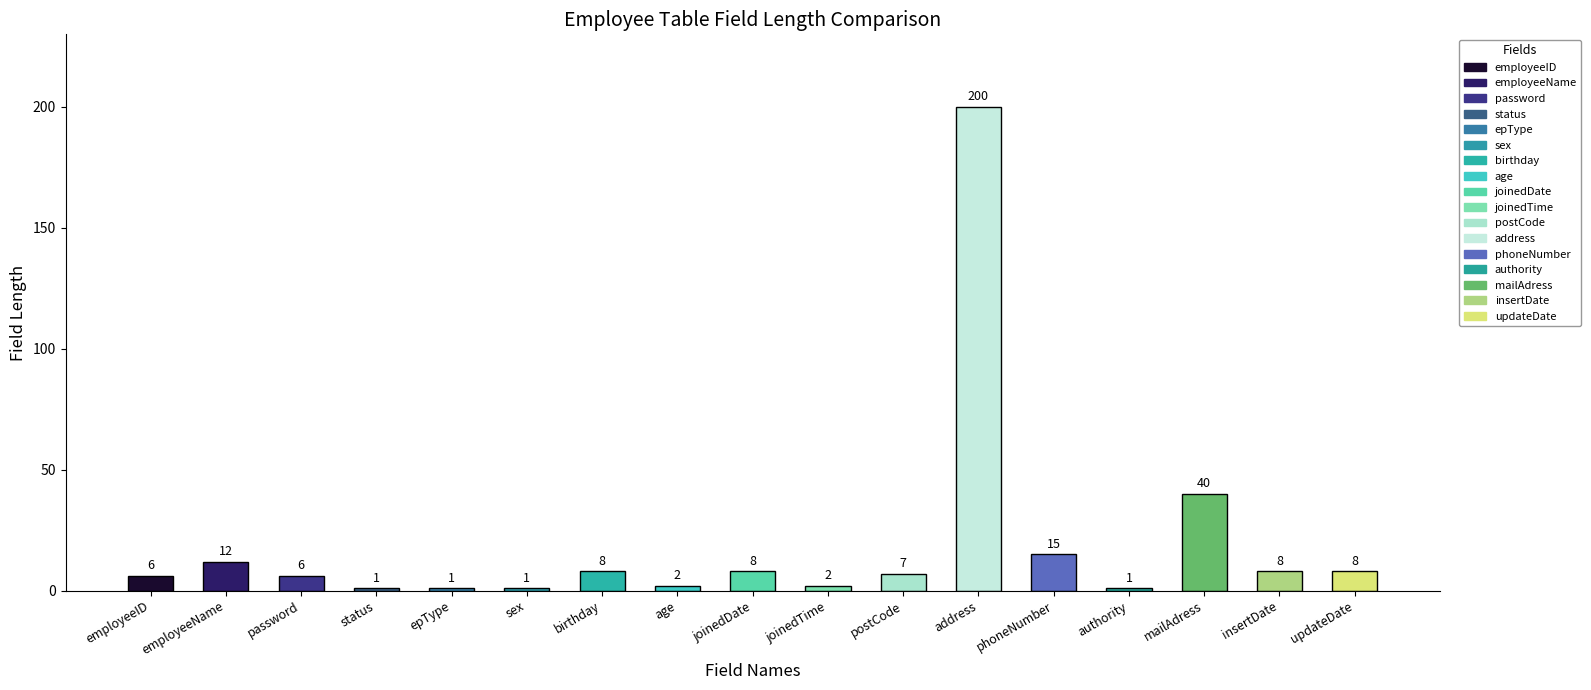

Reading left to right, transcribe all the data shown in this chart.

employeeID=6	employeeName=12	password=6	status=1	epType=1	sex=1	birthday=8	age=2	joinedDate=8	joinedTime=2	postCode=7	address=200	phoneNumber=15	authority=1	mailAdress=40	insertDate=8	updateDate=8